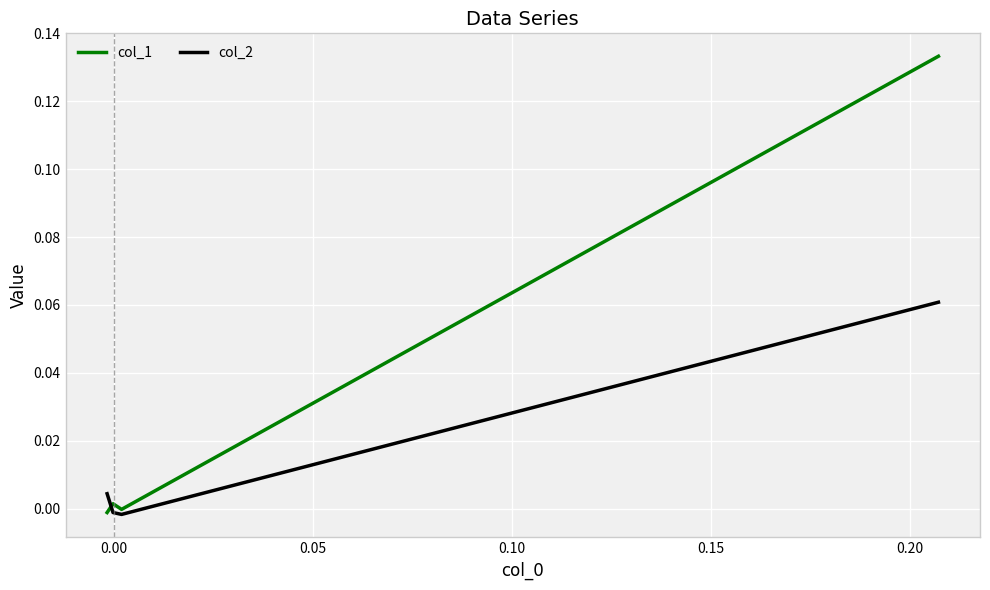

How many data points in col_1 are less than 0?

2